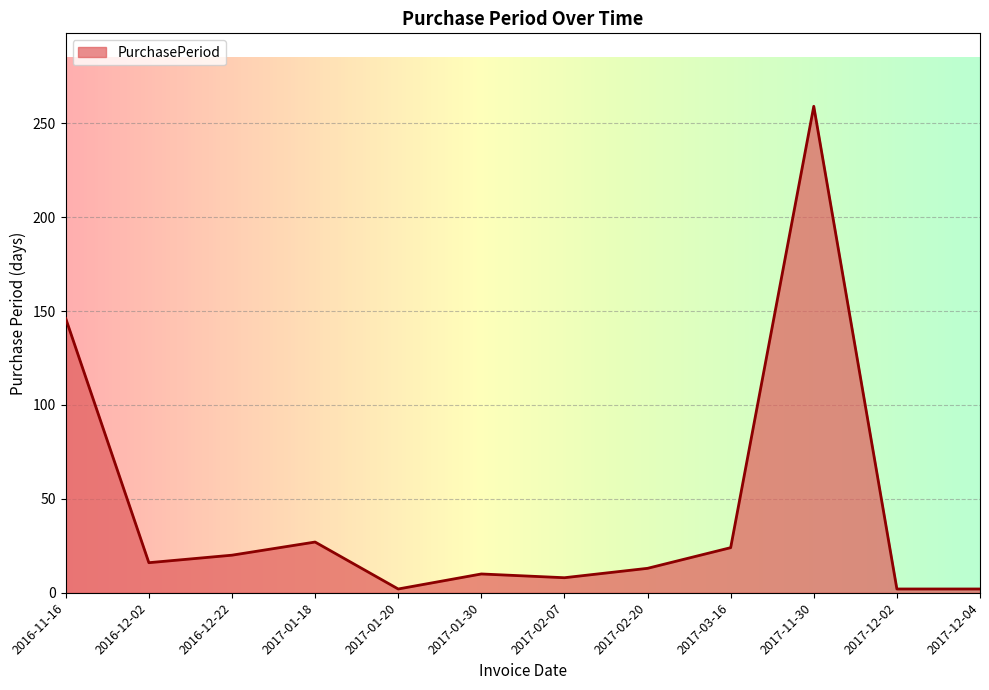

How many values are below 16?

6